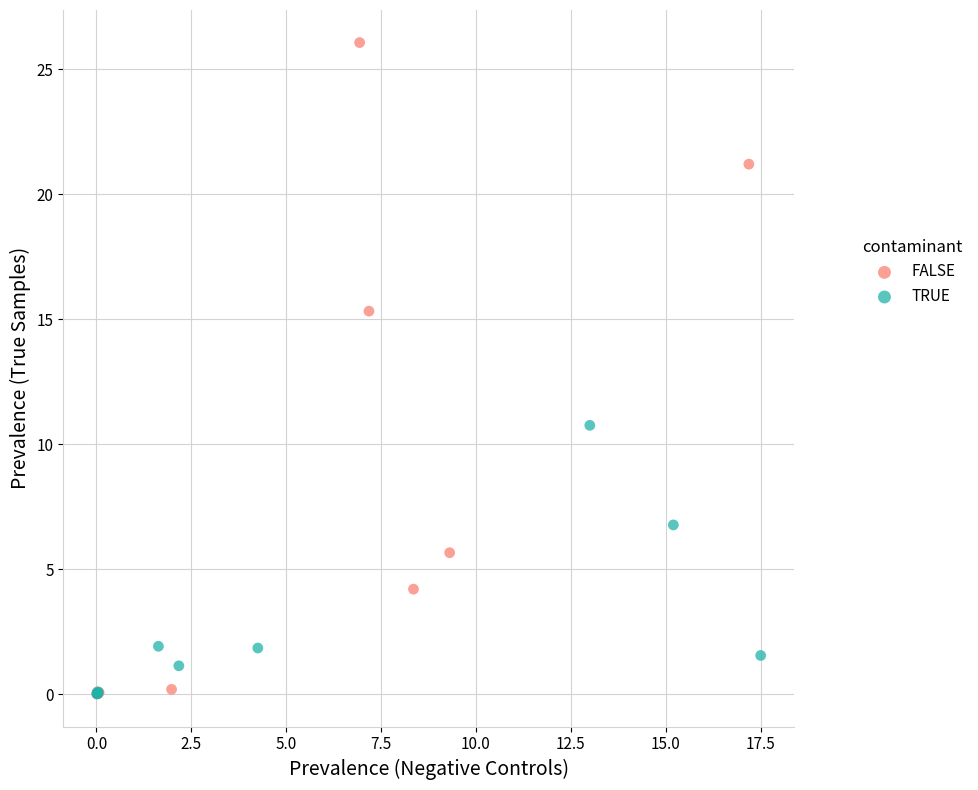

Which series has the widest spread of Y values?

FALSE